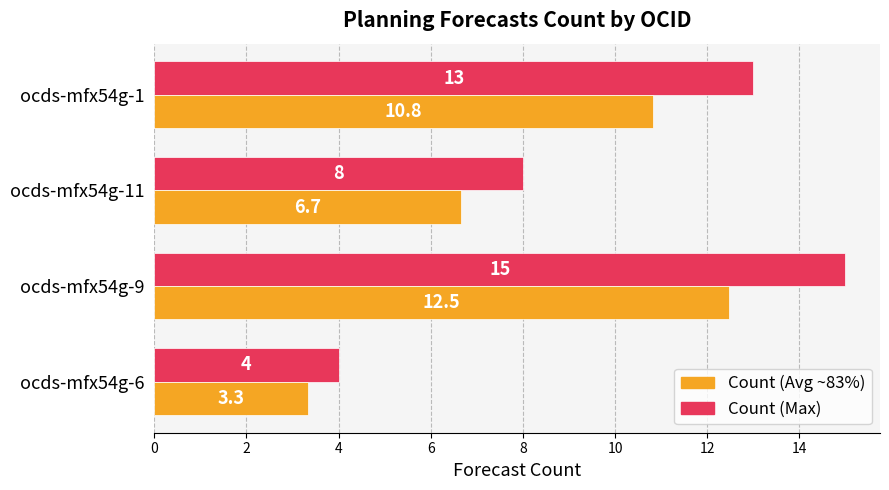

Which series changed the most between ocds-mfx54g-6 and ocds-mfx54g-1?

Count (Max)